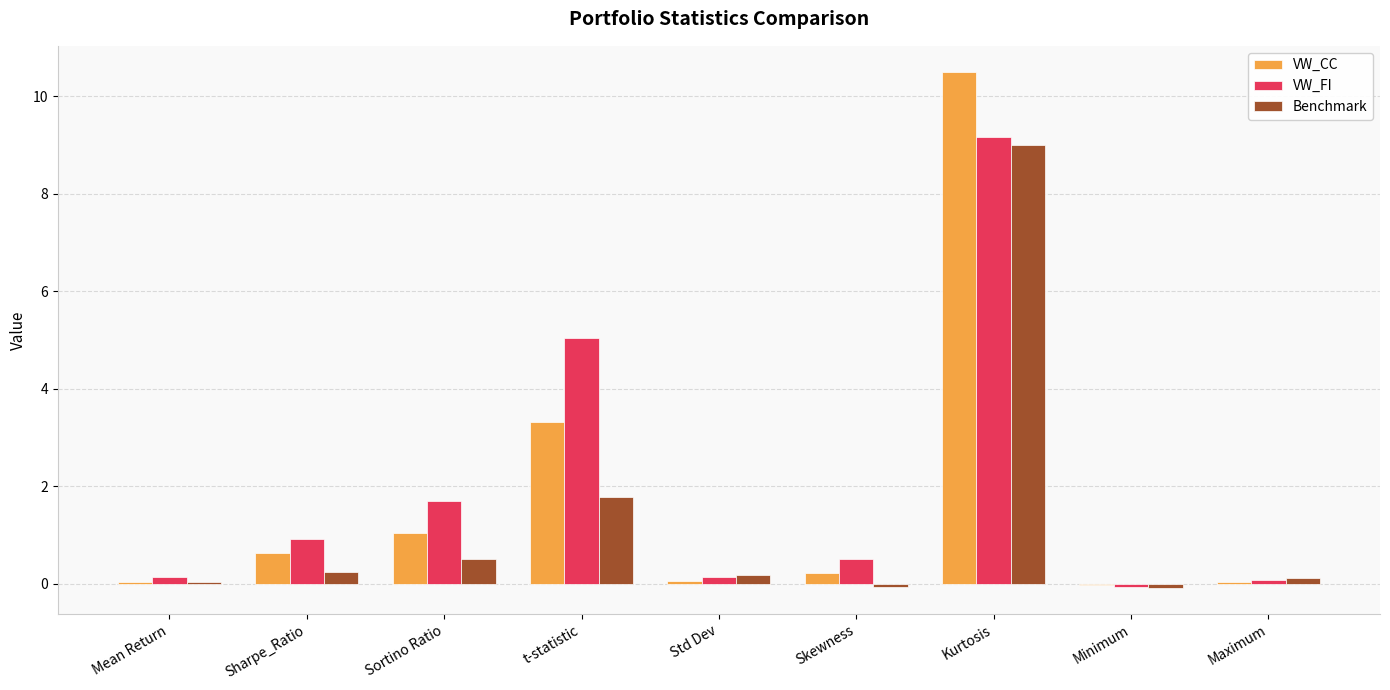

Which series has the largest total across all categories?

VW_FI